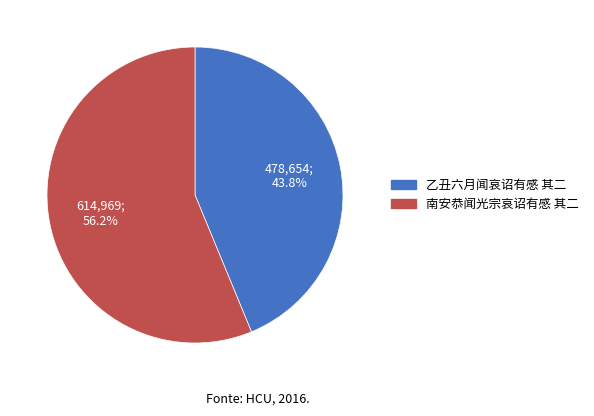

Is it true that 南安恭闻光宗哀诏有感 其二 is 56% of the pie?

True